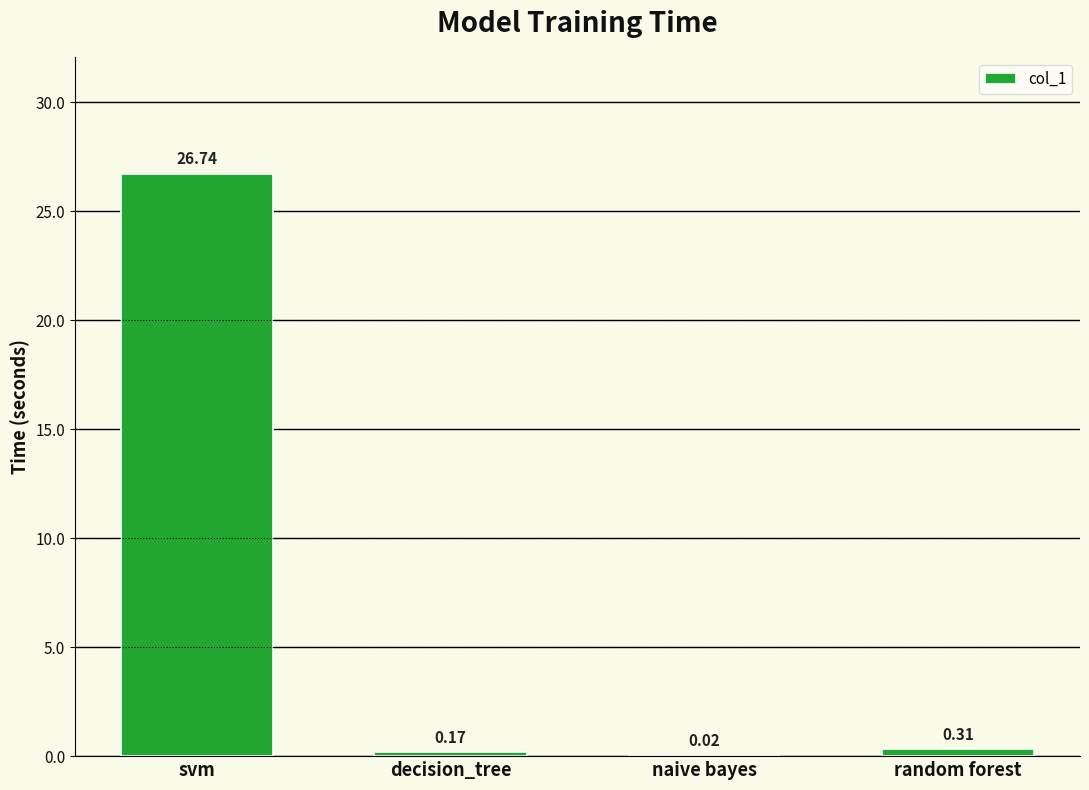

What is the change in value from naive bayes to random forest?

+0.3